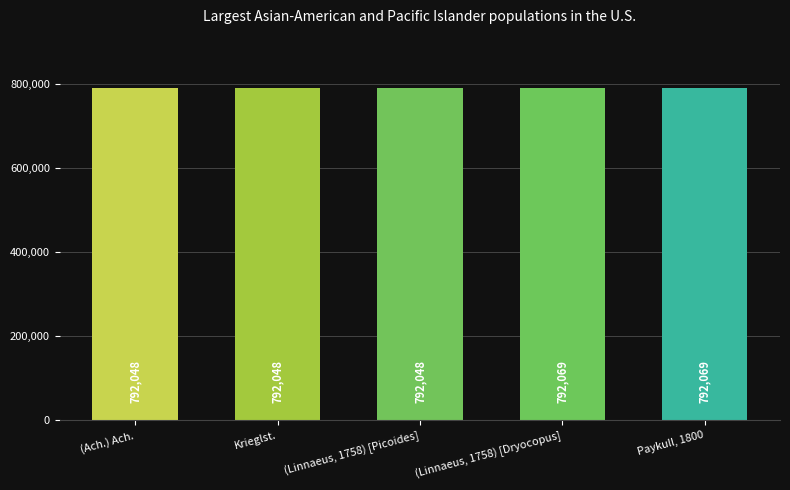

What is the minimum value shown in the chart?

792048